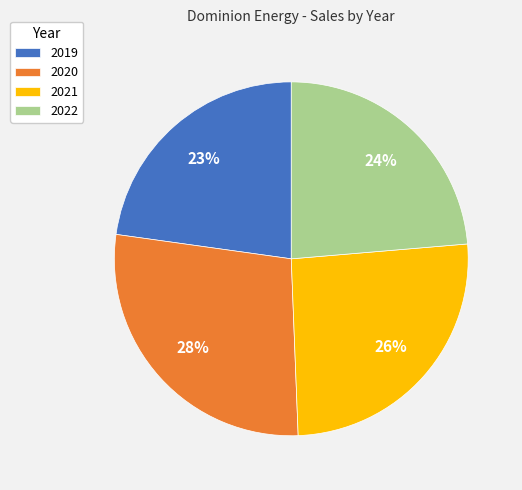

Combined, do 2022 and 2019 account for over 50%?

No